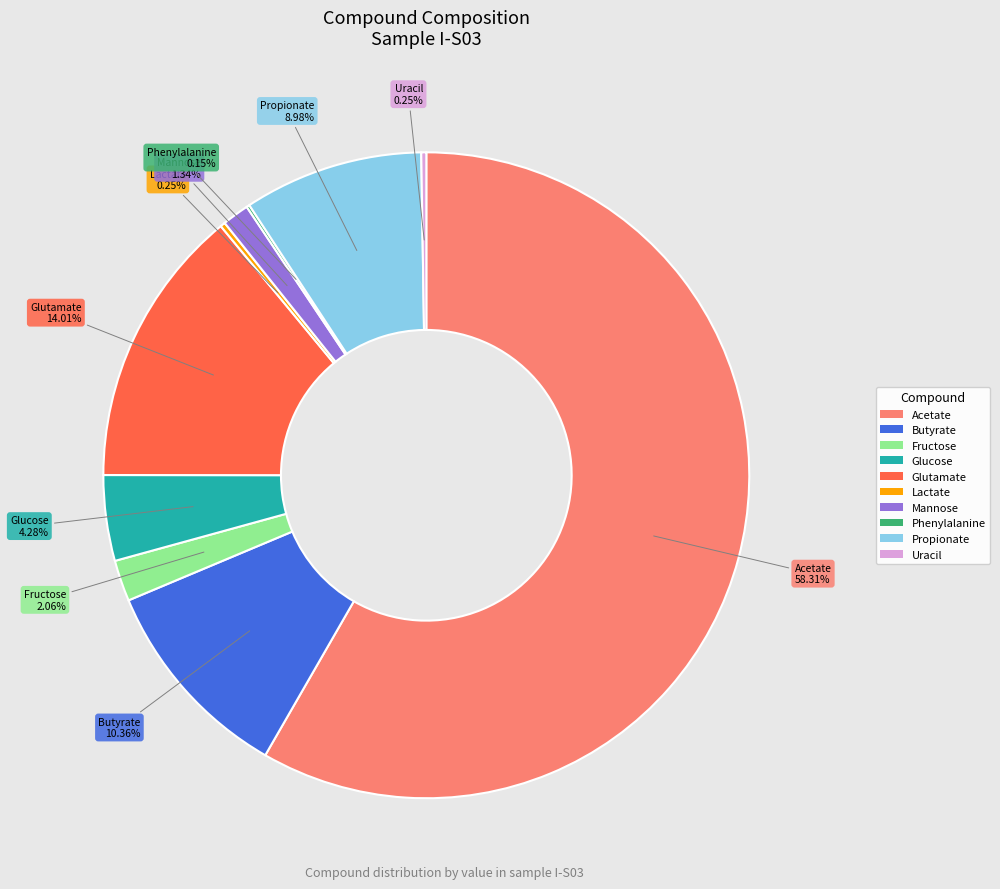

What portion of the pie excludes Glucose?

95.7%